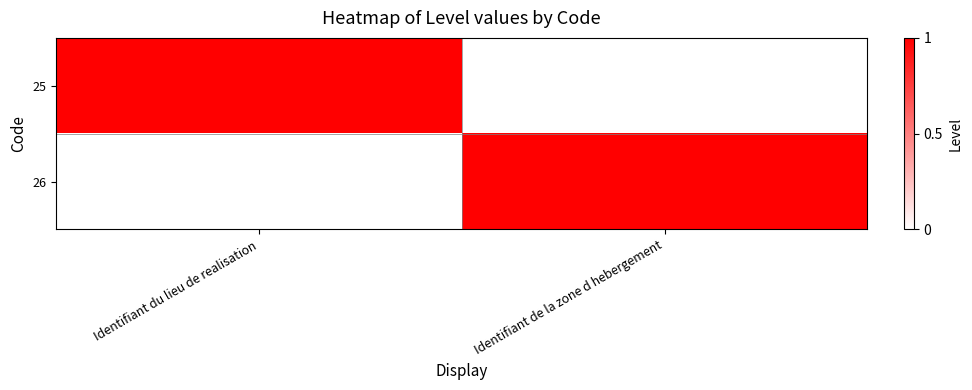

Reading left to right, extract all data points from this chart.

25: Identifiant du lieu de realisation=1	Identifiant de la zone d hebergement=0
26: Identifiant du lieu de realisation=0	Identifiant de la zone d hebergement=1